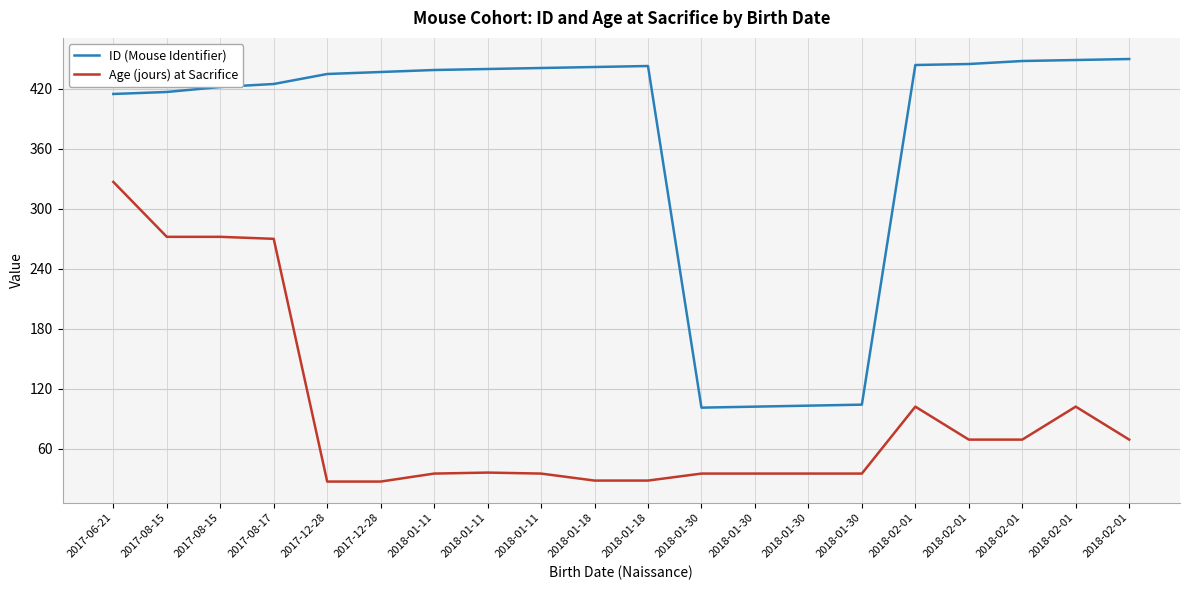

How many lines are shown in the chart?

2